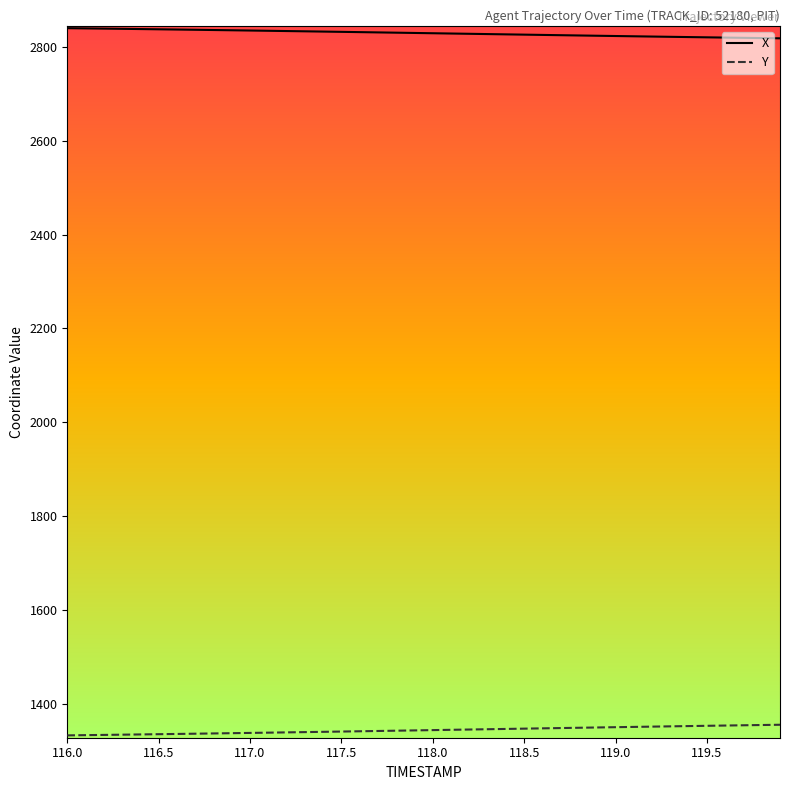

What is the greatest value displayed?

2839.8